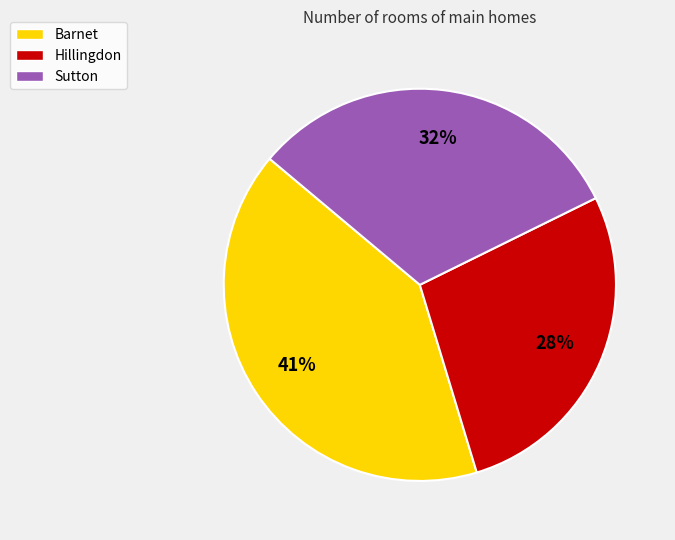

How many segments does this pie chart have?

3